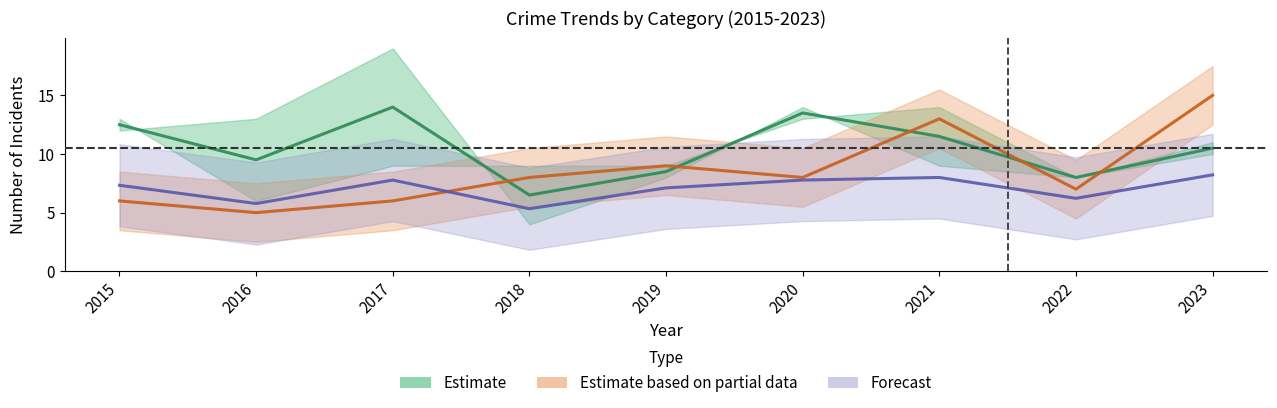

Is this an area chart (filled region under the line)?

No